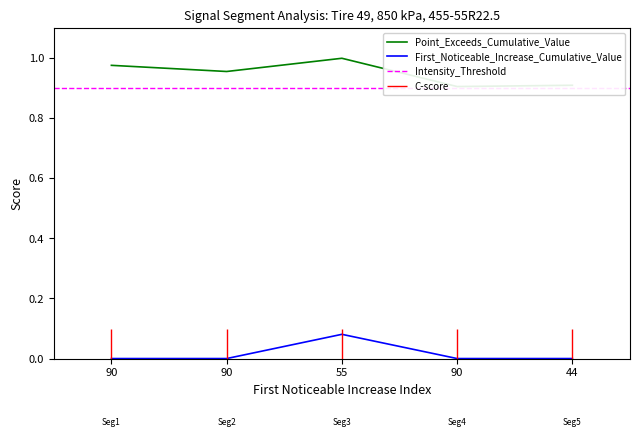

True or false: Point_Exceeds_Cumulative_Value and First_Noticeable_Increase_Cumulative_Value cross at least once.

False